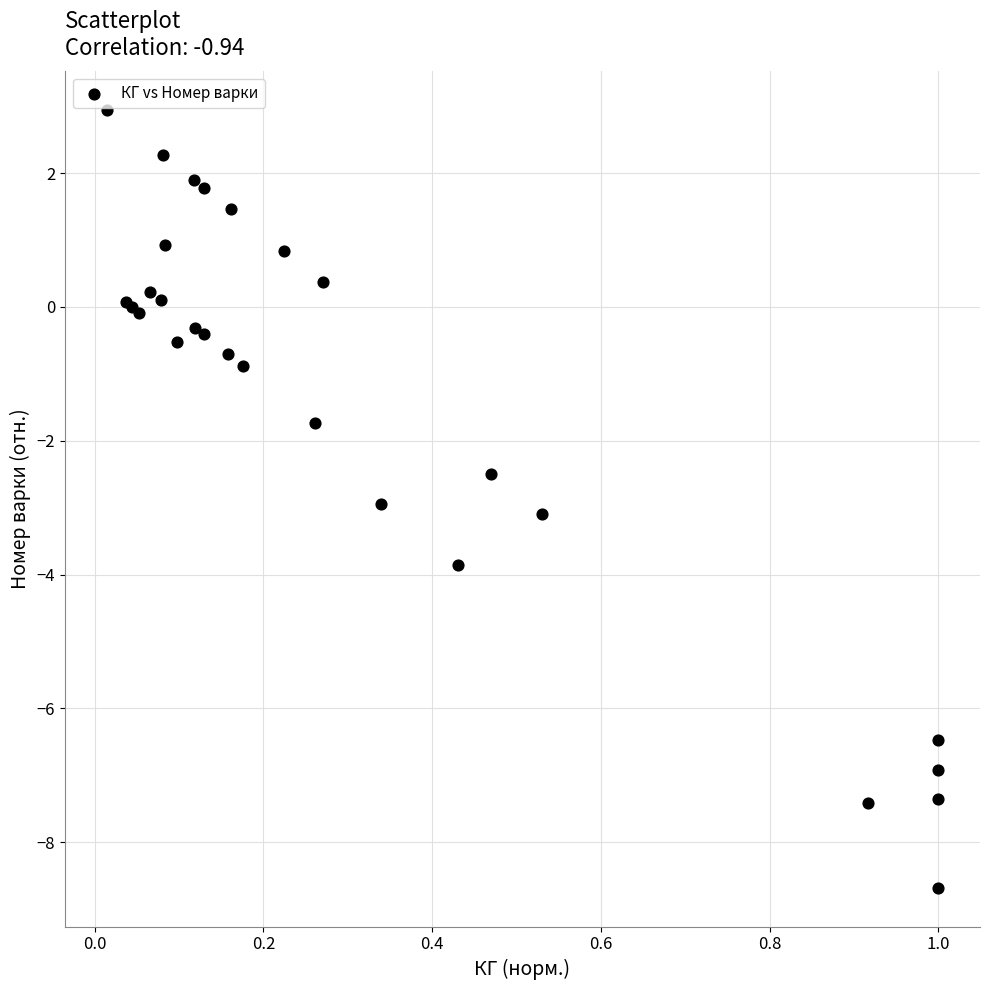

What Y value in the scatter plot is closest to -2?

-1.7